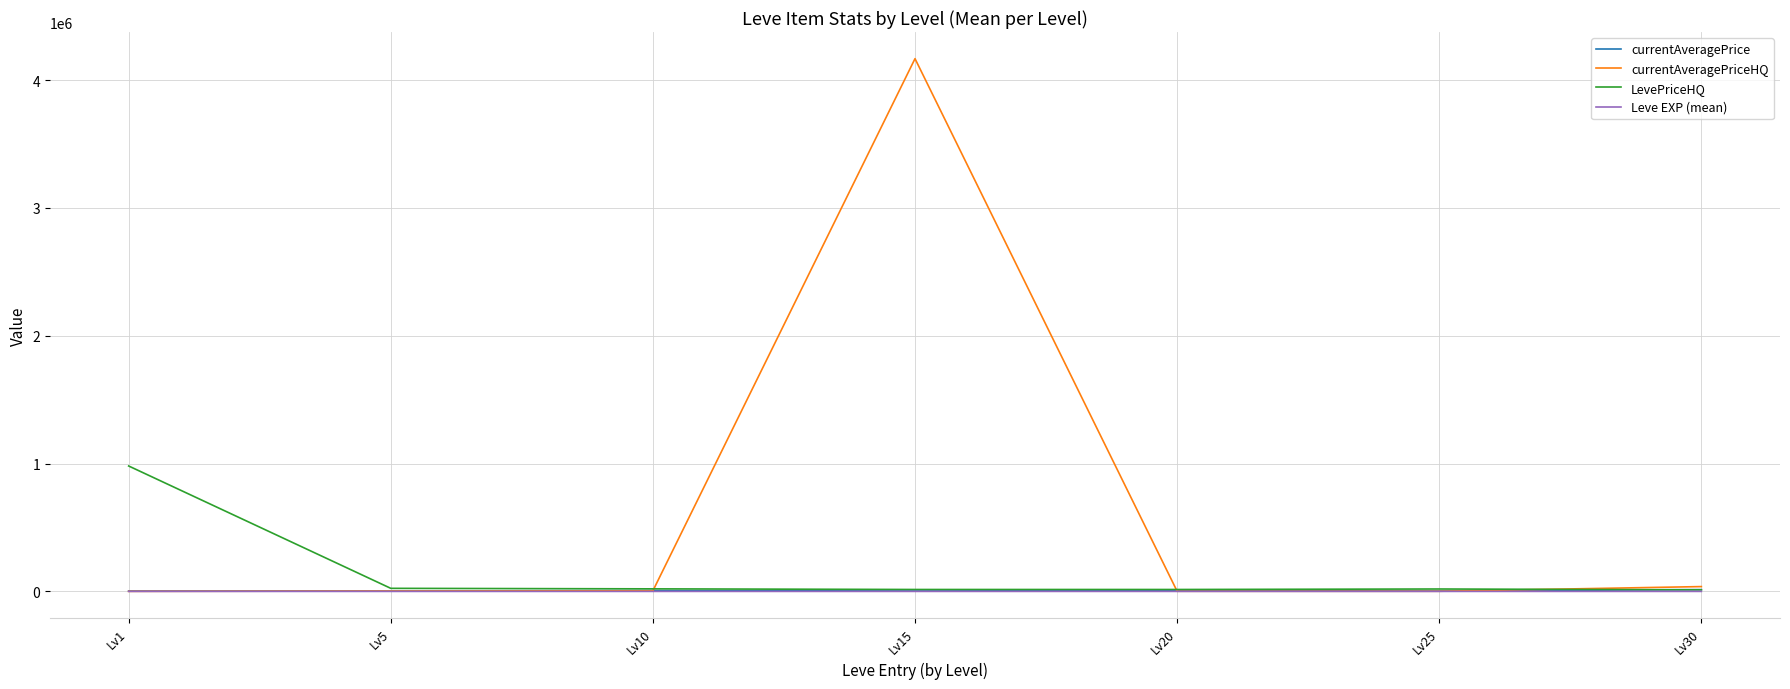

Which series has the largest range (max minus min)?

currentAveragePriceHQ